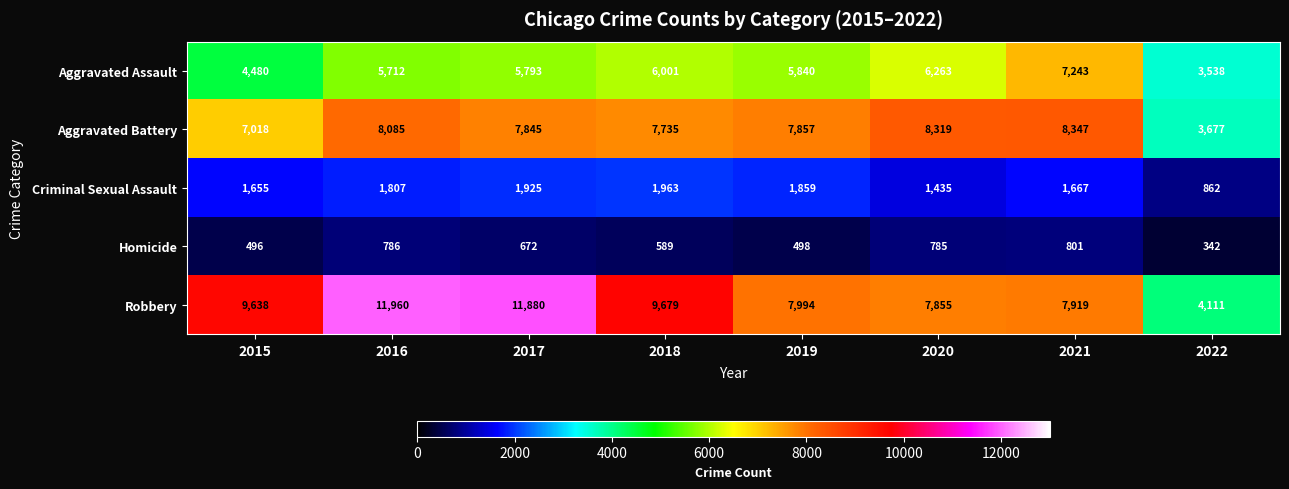

The value of Criminal Sexual Assault at 2020 is 2562. True or false?

False